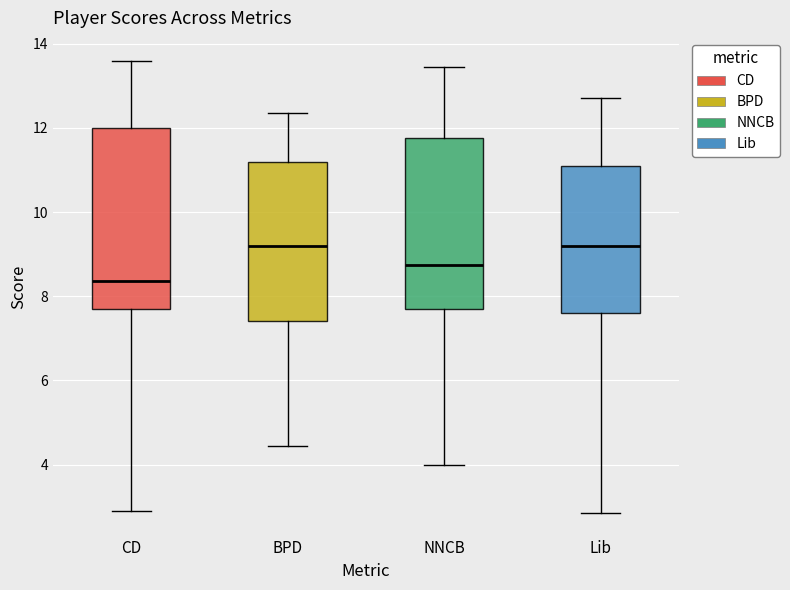

Which box is the tallest, from its lower edge to its upper edge?

CD